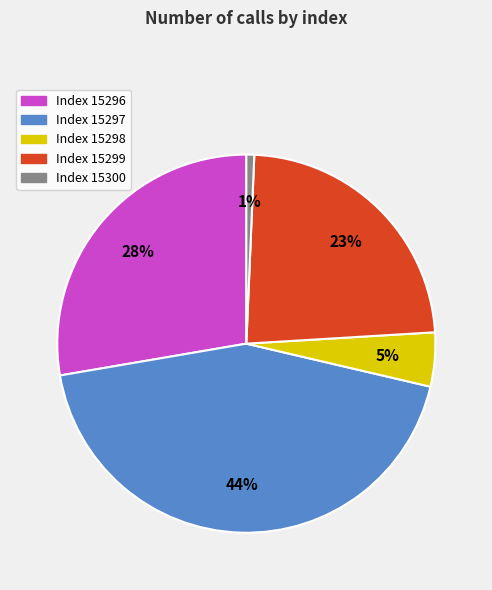

How many slices are in this pie chart?

5